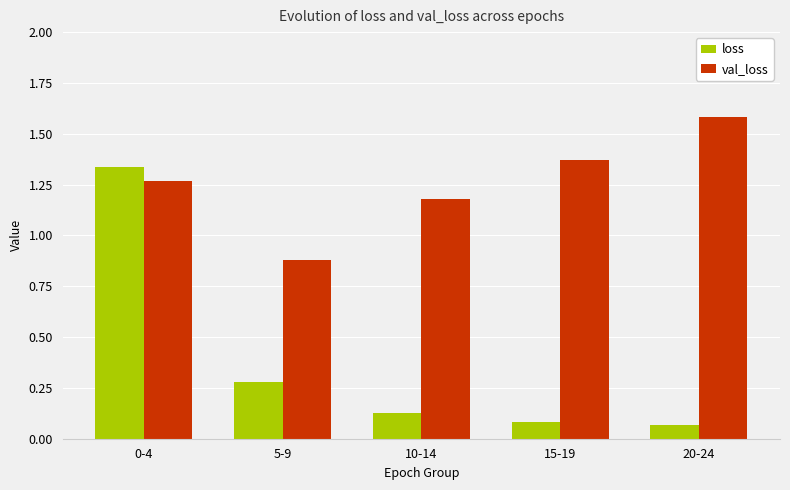

What is the sum of the val_loss values at 5-9 and 20-24?

2.5